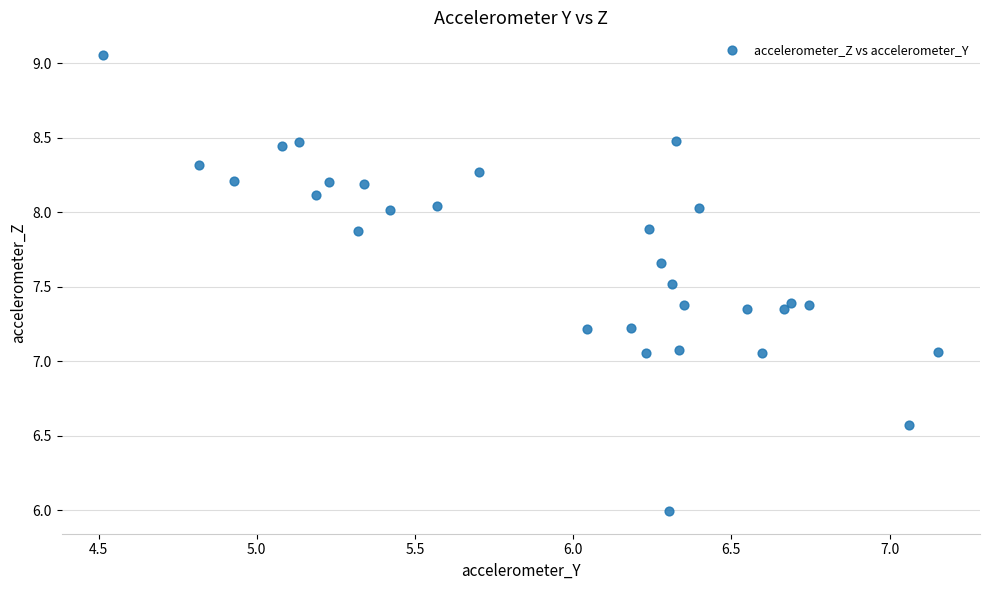

What is the range of X values (max minus min)?

2.6